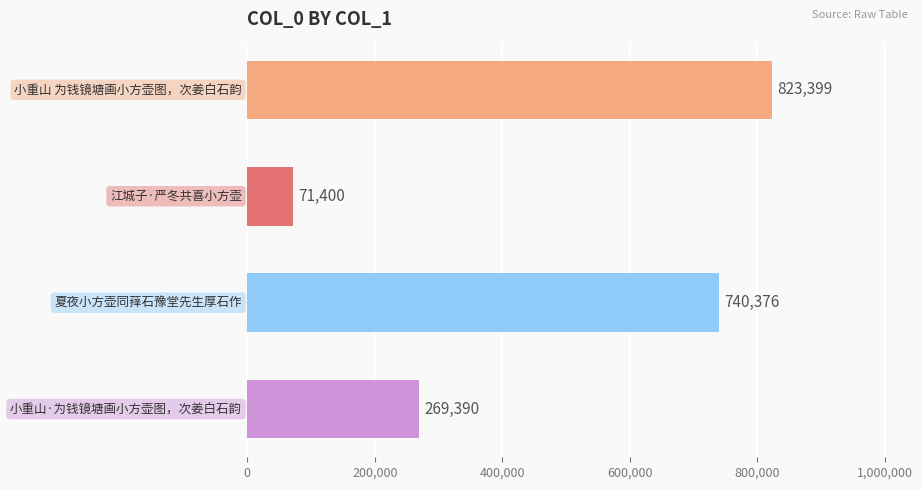

What is the value of the 2nd bar from the top?

71400